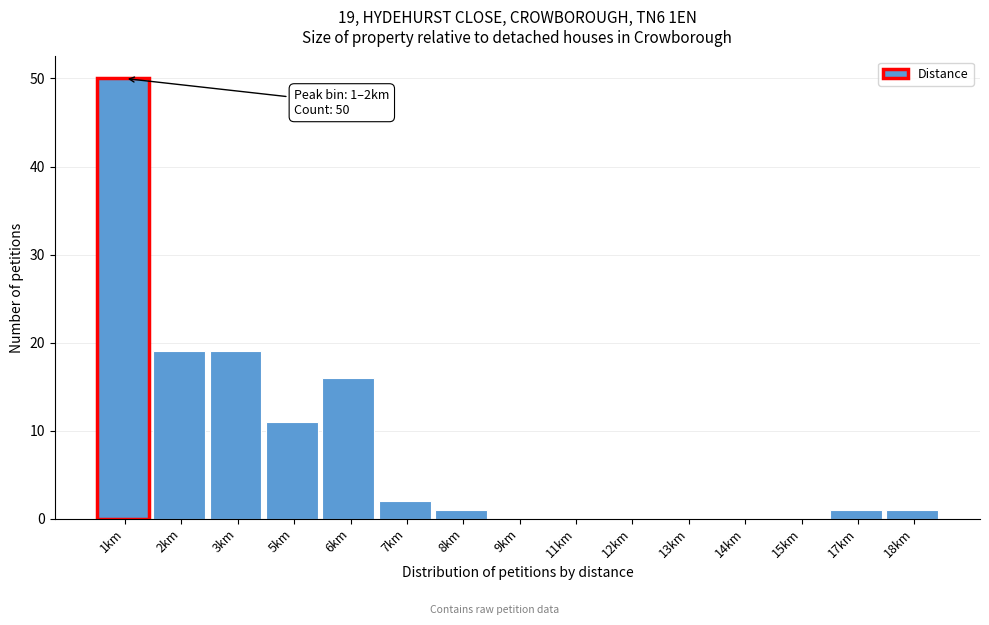

Reading left to right, list all the values displayed in this chart.

1km=50	2km=19	3km=19	5km=11	6km=16	7km=2	8km=1	9km=0	11km=0	12km=0	13km=0	14km=0	15km=0	17km=1	18km=1